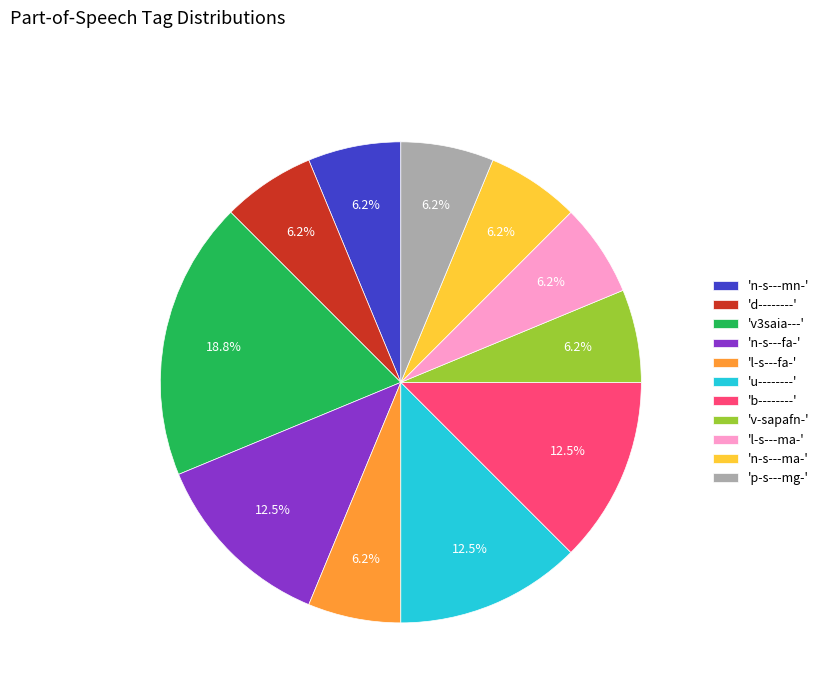

What percentage is NOT represented by 'b--------'?

87.5%